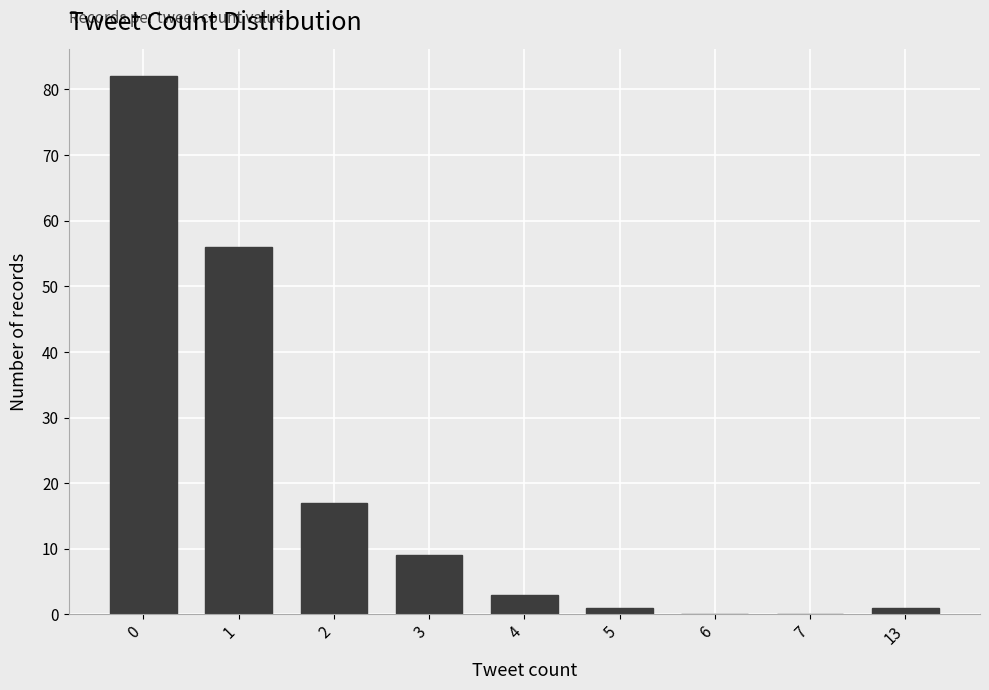

Is it true that the value at 7 is 50?

False